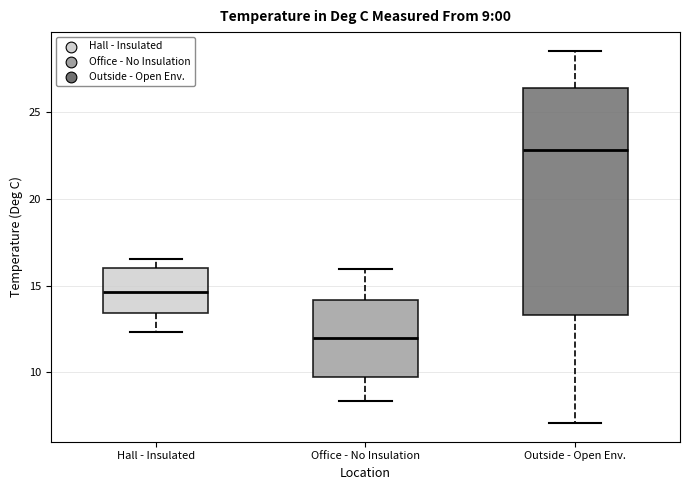

Comparing the boxes themselves (not the whiskers), which one is the tallest?

Outside - Open Env.